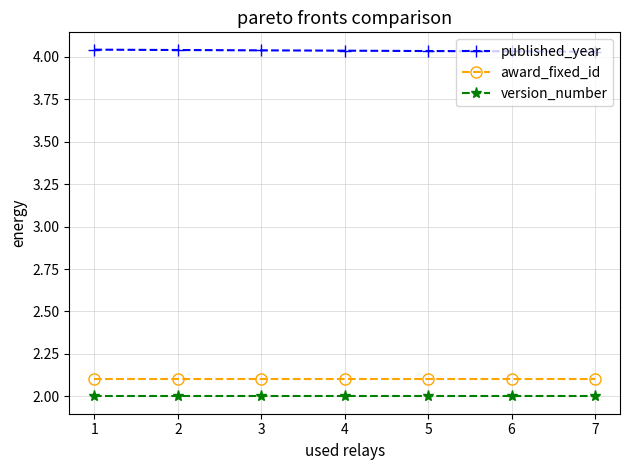

The value of version_number at 4 is 2.0. True or false?

True